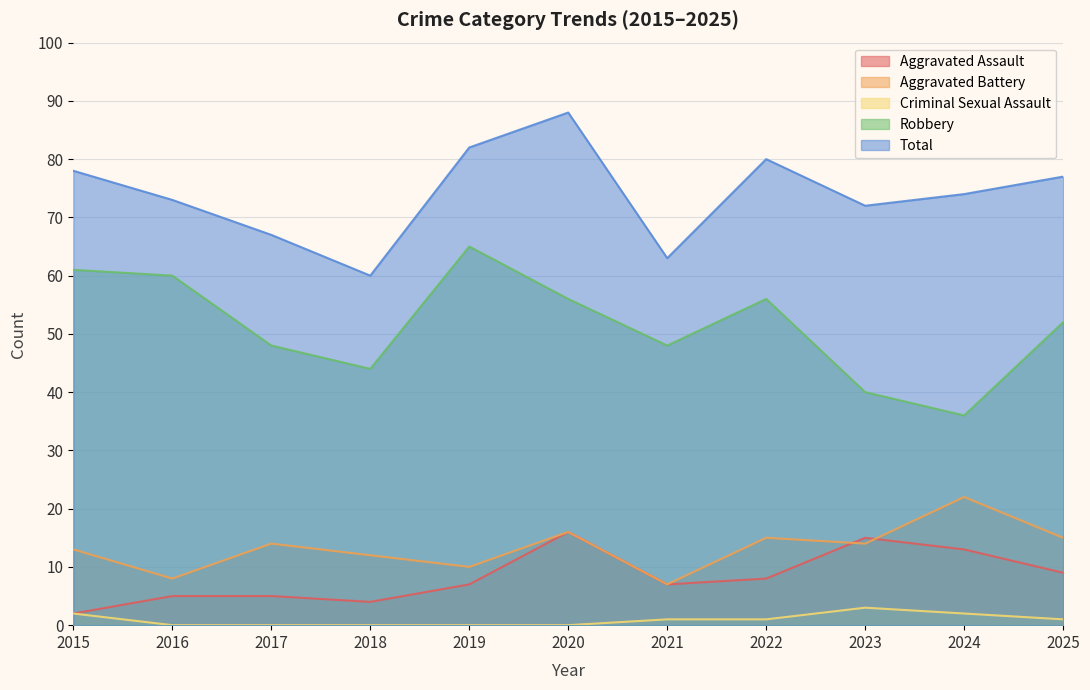

Which series has the largest total across all categories?

Total